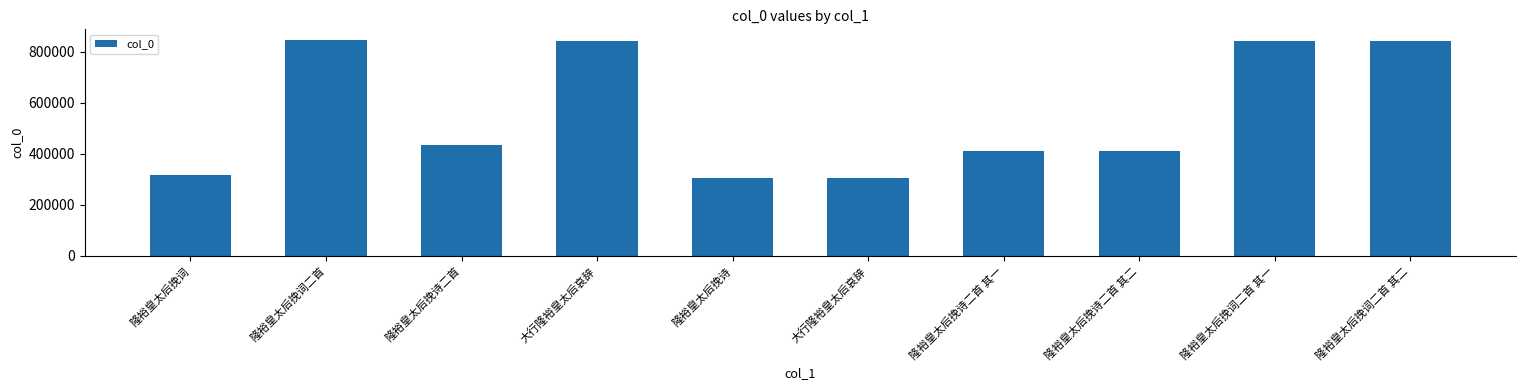

How many bars are there in total?

10